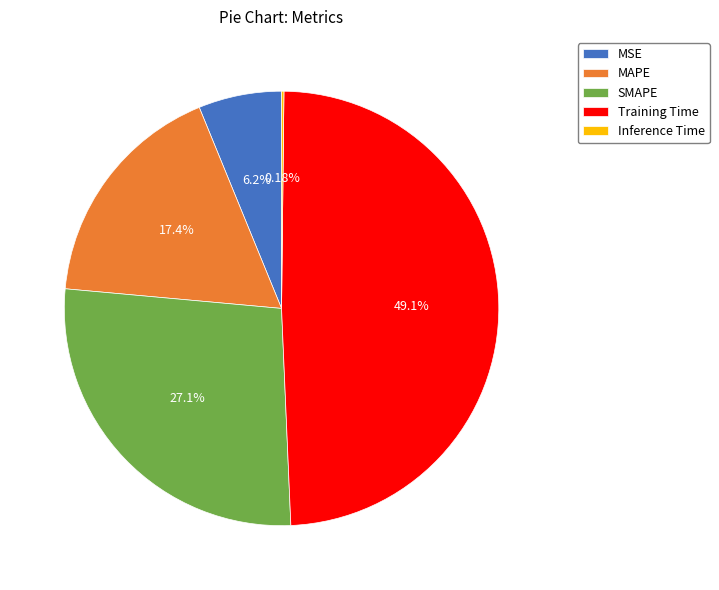

Does any single category account for the majority?

No